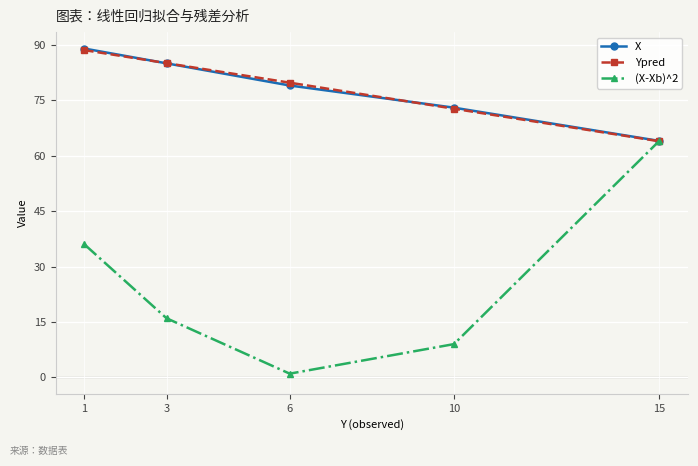

Is it true that X equals 111.0 at 10?

False